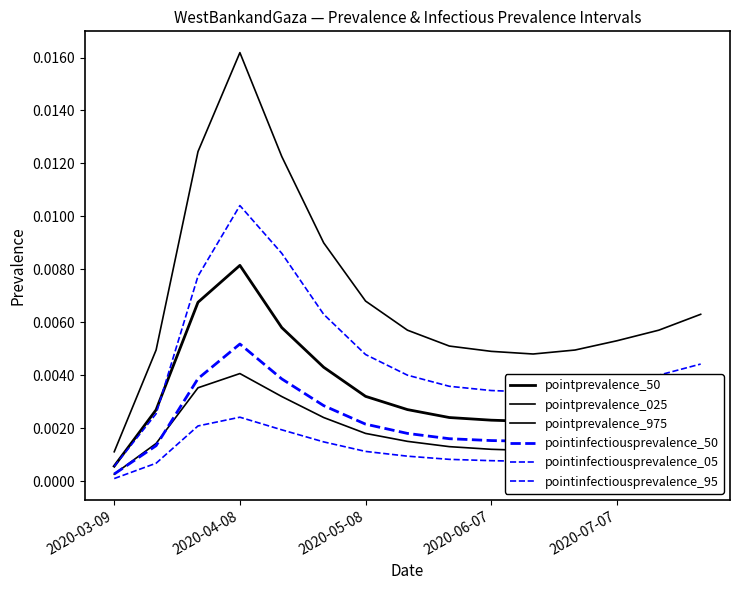

How many distinct data groups are displayed?

6